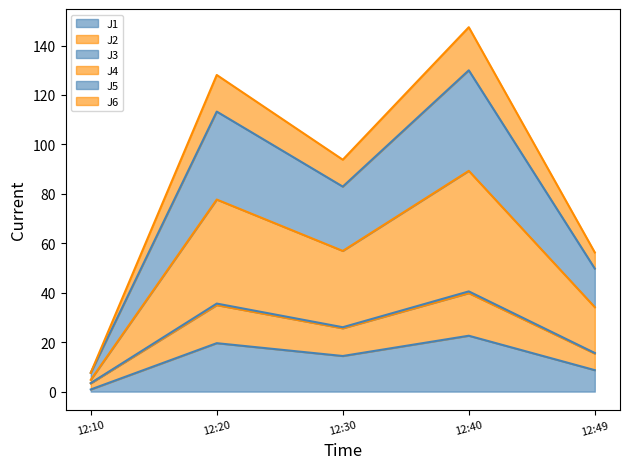

What is the difference between the second highest and minimum values in the J1 series?

18.7